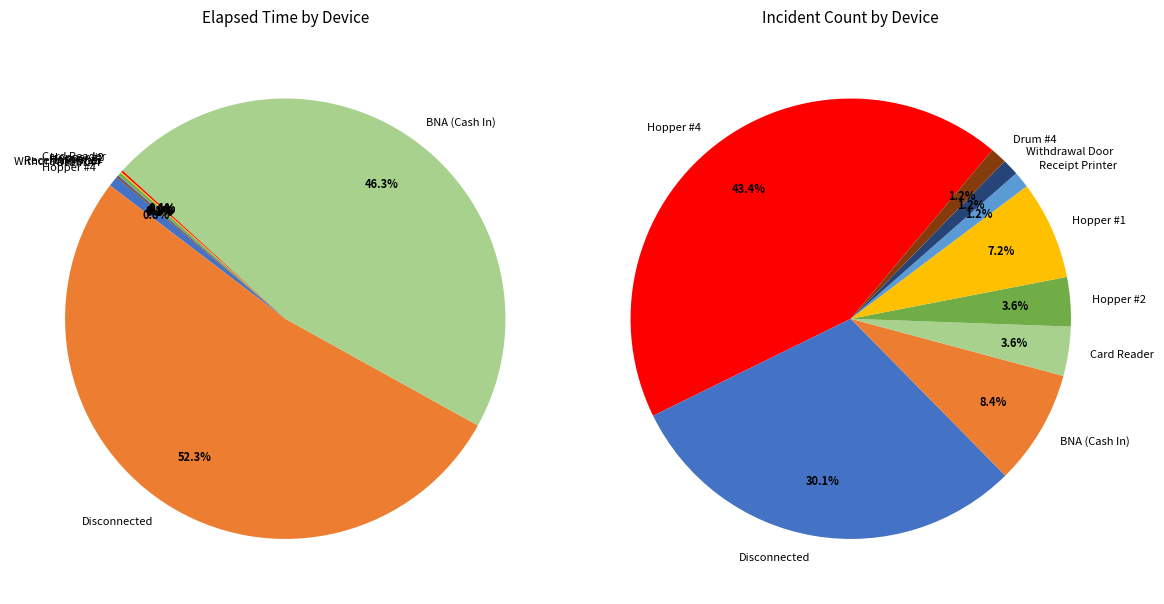

What is the total percentage of Hopper #4 and Card Reader?

0.8%